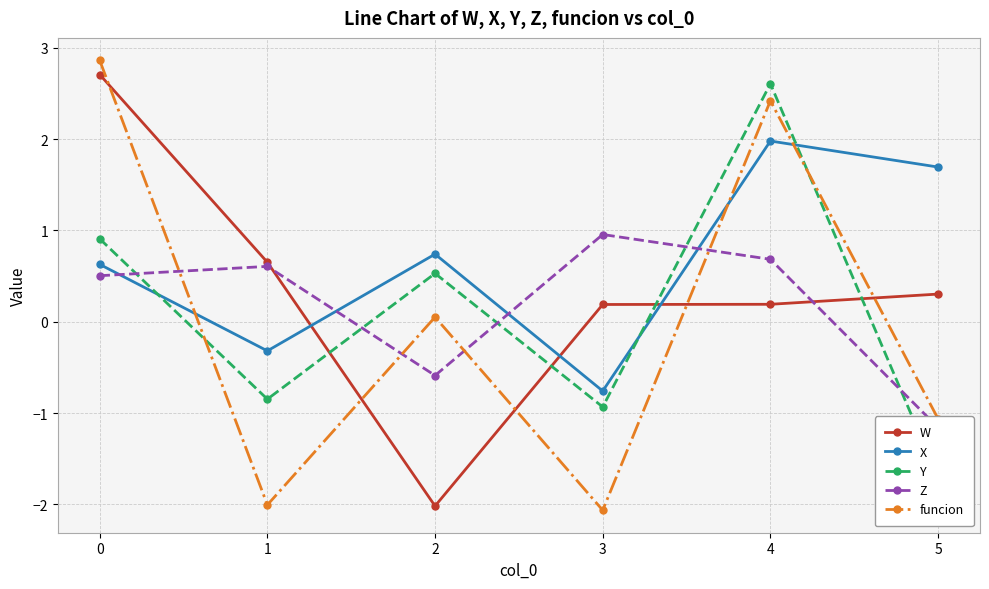

Reading right to left, list all the values displayed in this chart.

W: 0.3	0.2	0.2	-2.0	0.7	2.7
X: 1.7	2.0	-0.8	0.7	-0.3	0.6
Y: -1.7	2.6	-0.9	0.5	-0.8	0.9
Z: -1.2	0.7	1.0	-0.6	0.6	0.5
funcion: -1.1	2.4	-2.1	0.1	-2.0	2.9